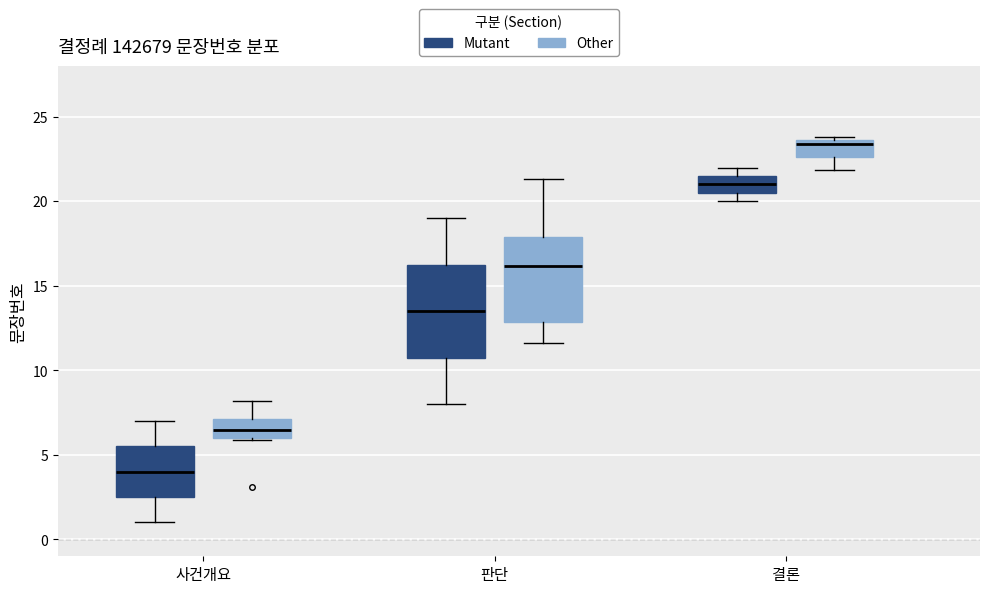

Reading left to right, transcribe this box plot: for each box, give where its median line is, the range the box spans, and where its two whiskers end, as read against the y-axis. The values are not printed on the chart, so give them approximately, as read against the axis.

사건개요 (Mutant): median 4.0, box 2.5 to 5.5, whiskers 1.0 to 7.0
사건개요 (Other): median 6.5, box 6.0 to 7.0, whiskers 6.0 (just below the box's lower edge) to 8.0
판단 (Mutant): median 13.5, box 11.0 to 16.5, whiskers 8.0 to 19.0
판단 (Other): median 16.0, box 13.0 to 18.0, whiskers 11.5 to 21.5
결론 (Mutant): median 21.0, box 20.5 to 21.5, whiskers 20.0 to 22.0
결론 (Other): median 23.5 (just below the box's upper edge), box 22.5 to 23.5, whiskers 22.0 to 24.0